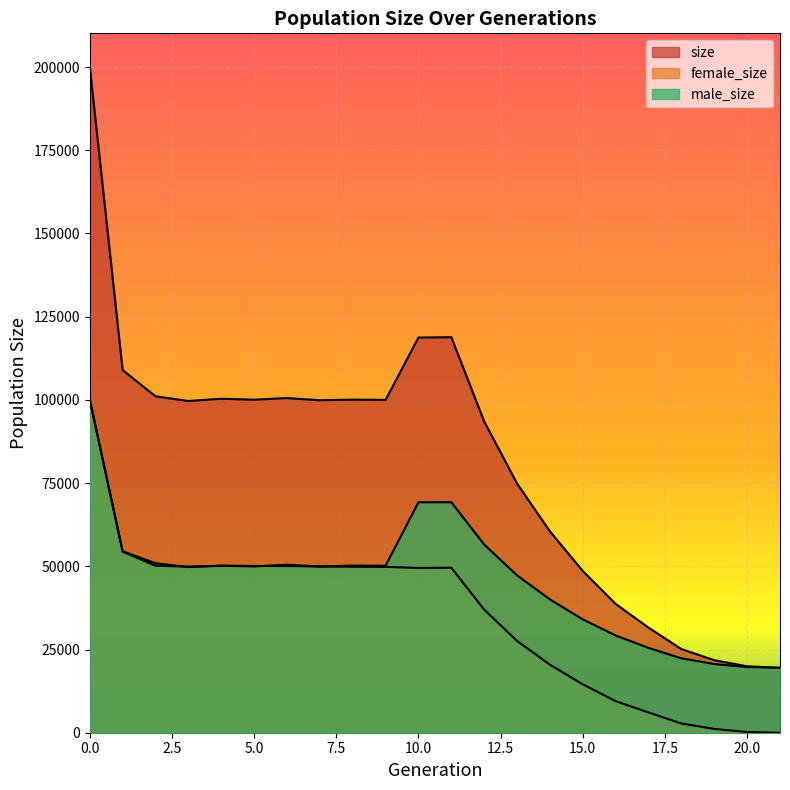

What is the difference between the maximum and minimum values in the size series?

180632